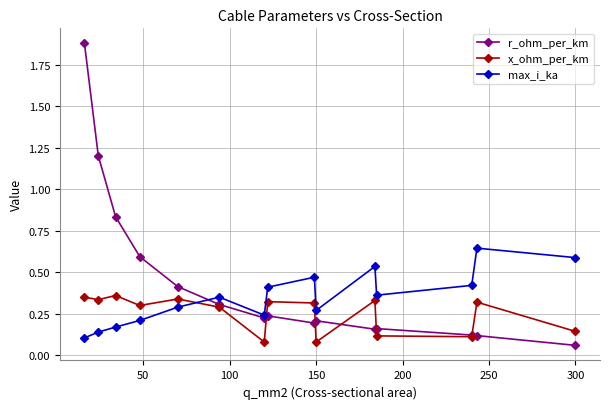

How many lines are shown in the chart?

3